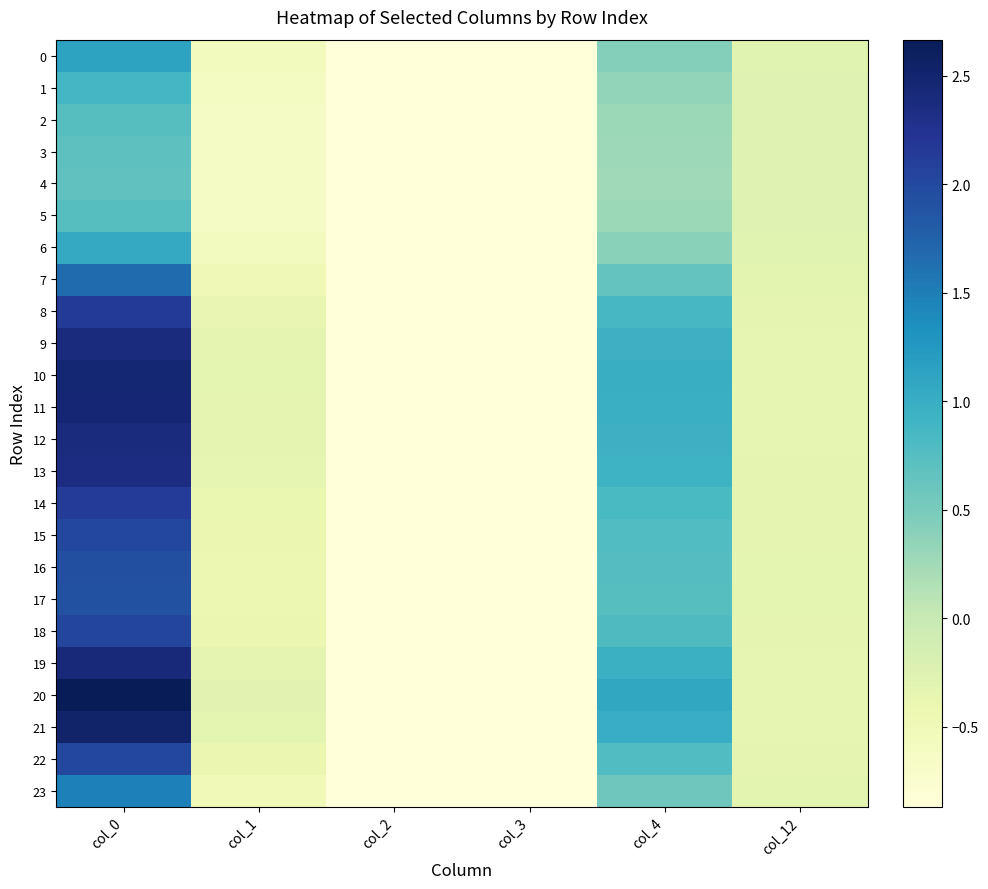

At which category is the sum across all series the highest?

col_0